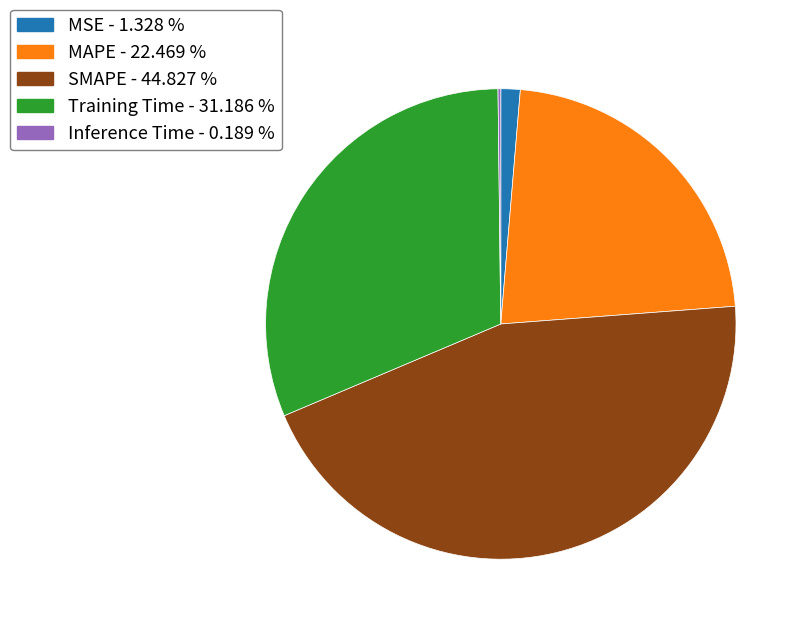

Does any single category account for the majority?

No